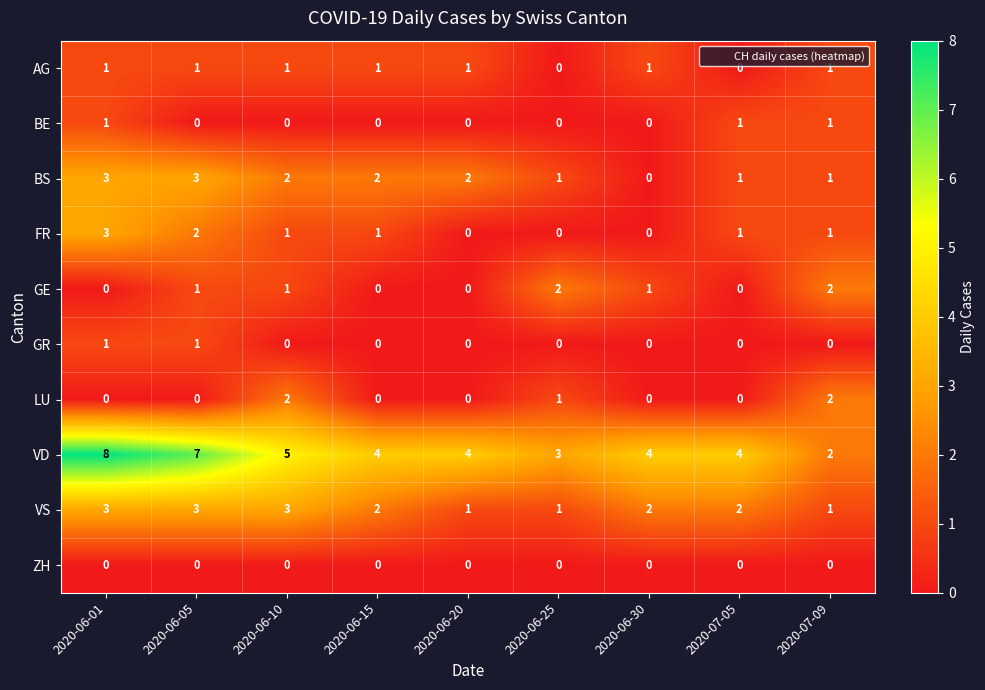

Where does the VD series first go above 4?

2020-06-01